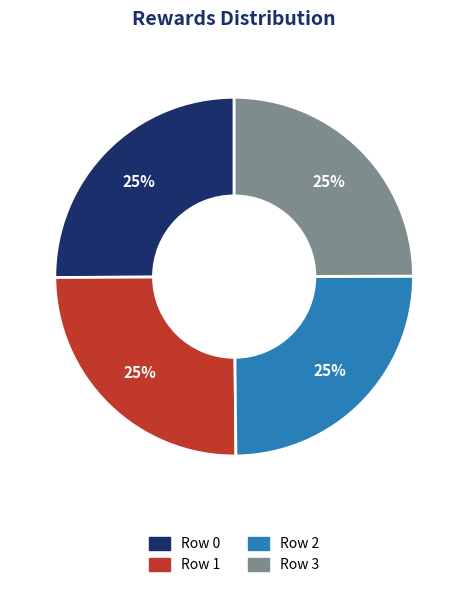

Is there any slice that represents more than half of the pie?

No